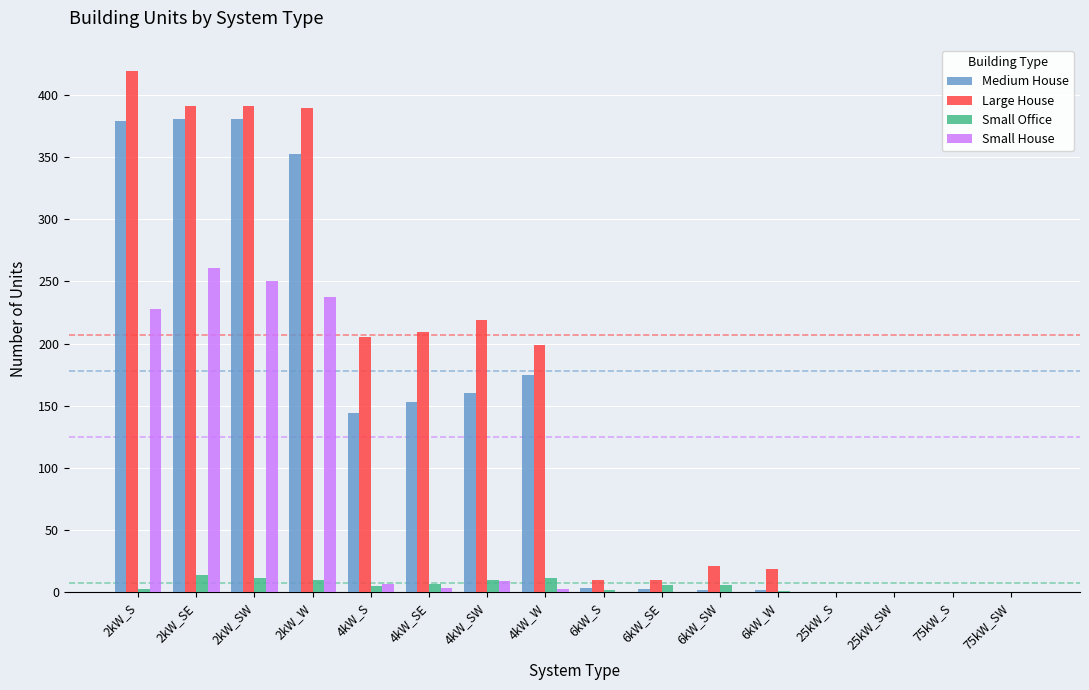

What value does the Small Office series have at 4kW_S, to the nearest 5?

5